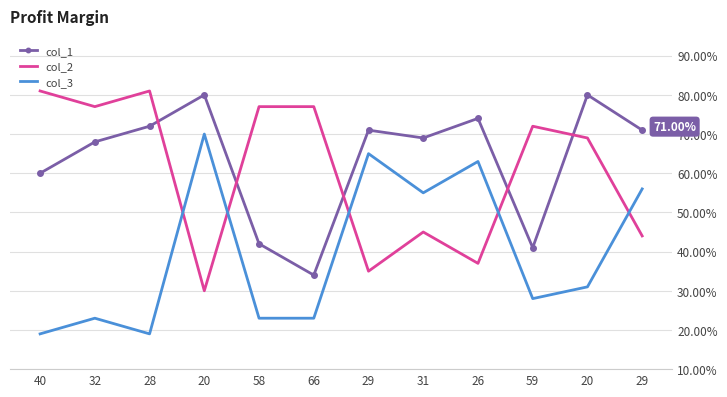

What is the value of the col_2 point at the 7th from the left?

35